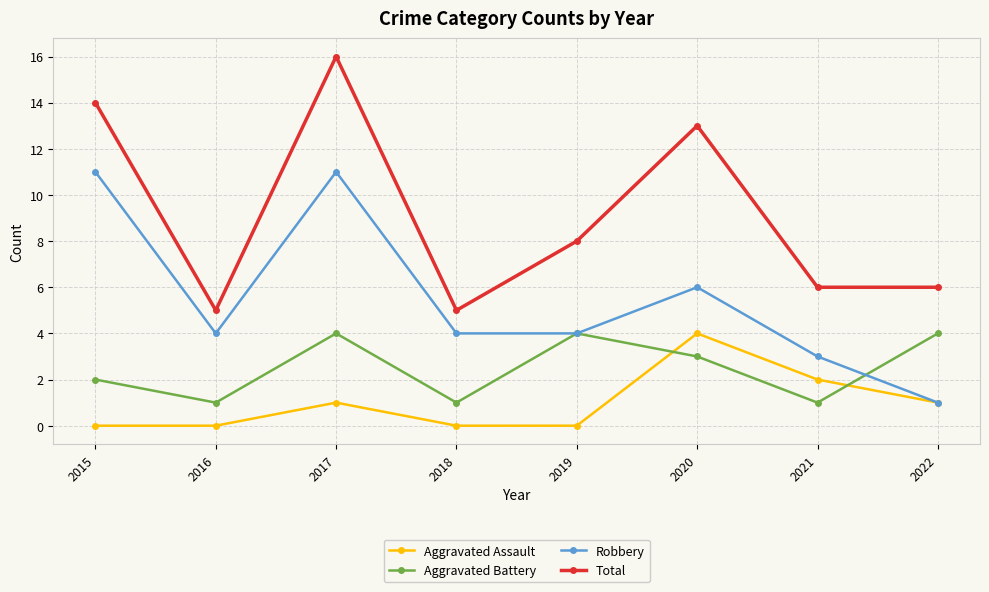

True or false: Aggravated Battery and Total intersect in this chart.

False